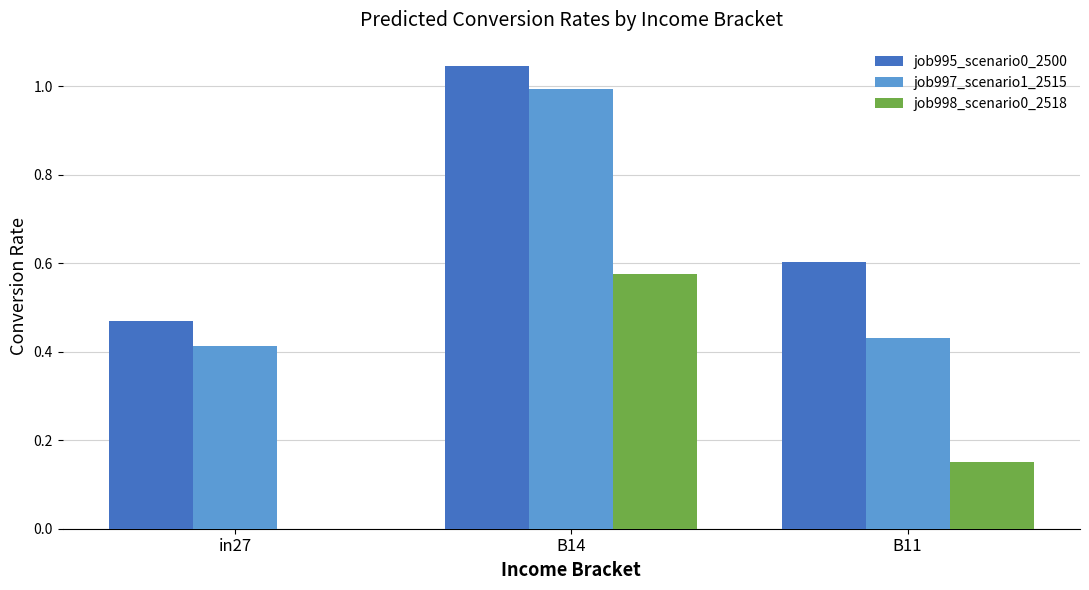

True or false: job995_scenario0_2500 has a value of 1.5 at B14.

False